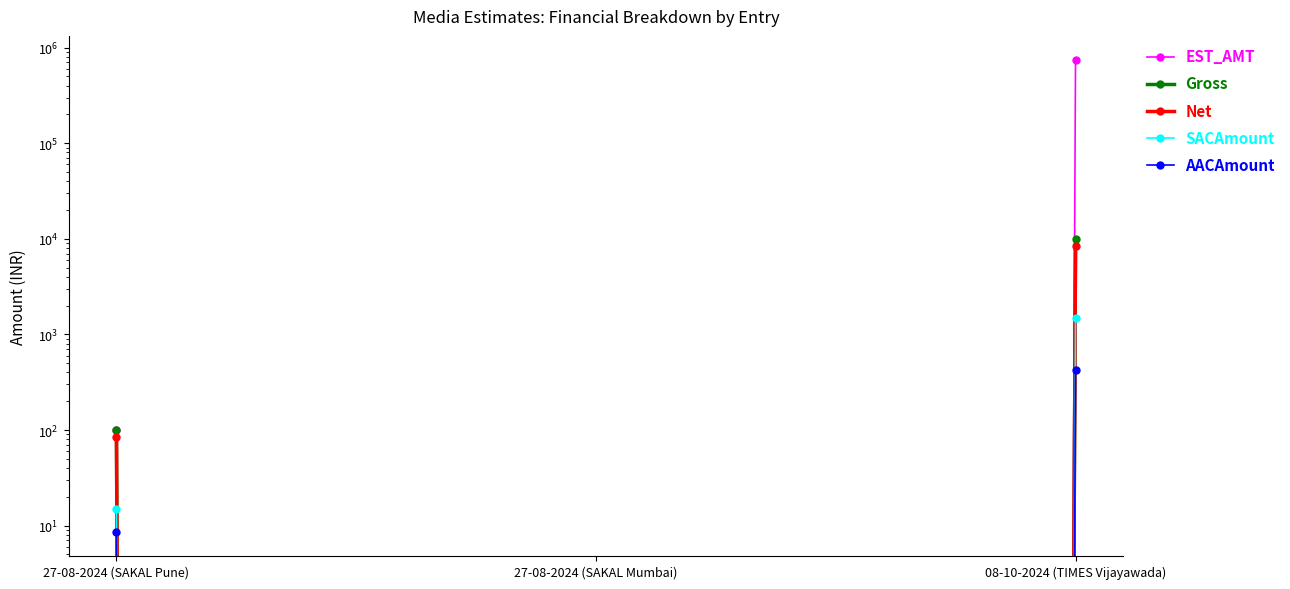

Which series has the widest spread of values?

EST_AMT